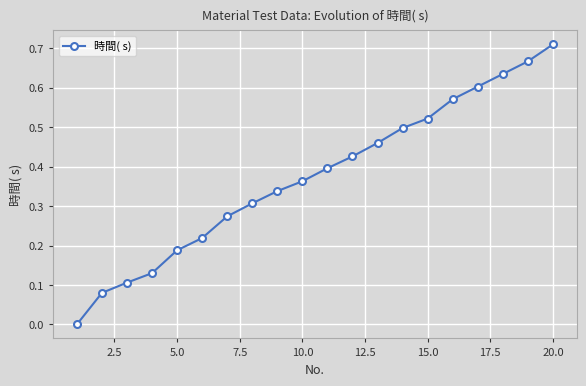

True or false: the data has more than 1 interior local peaks.

False